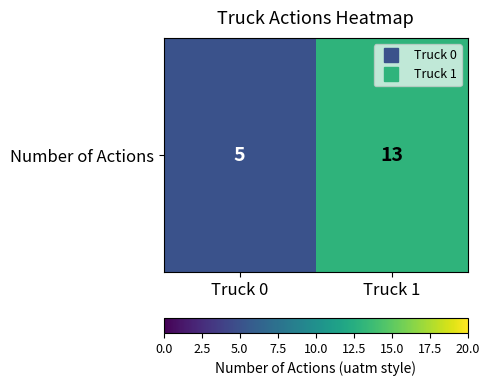

Rank the categories by value from highest to lowest.

Truck 1, Truck 0